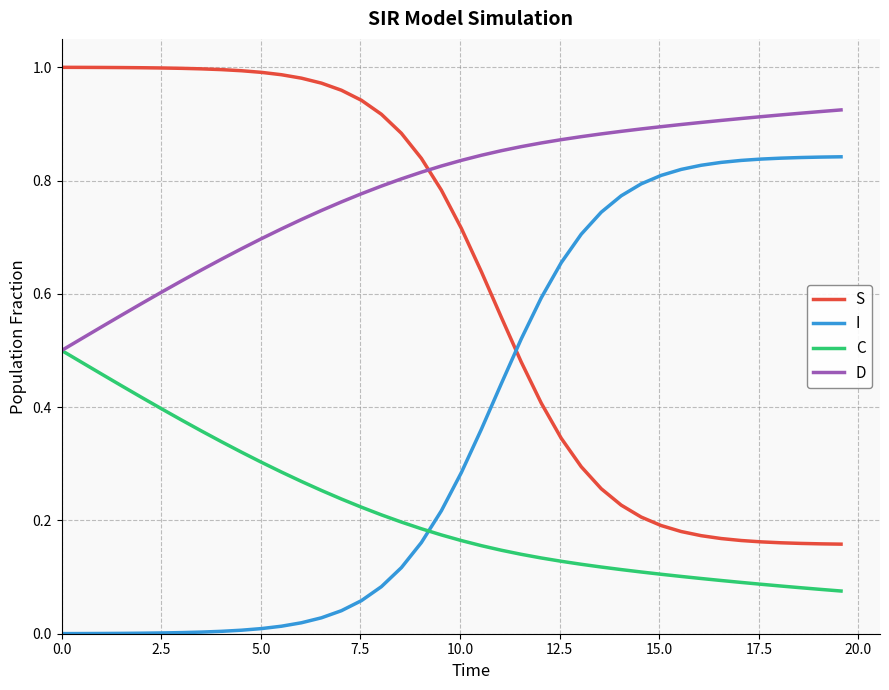

How many lines are shown in the chart?

4